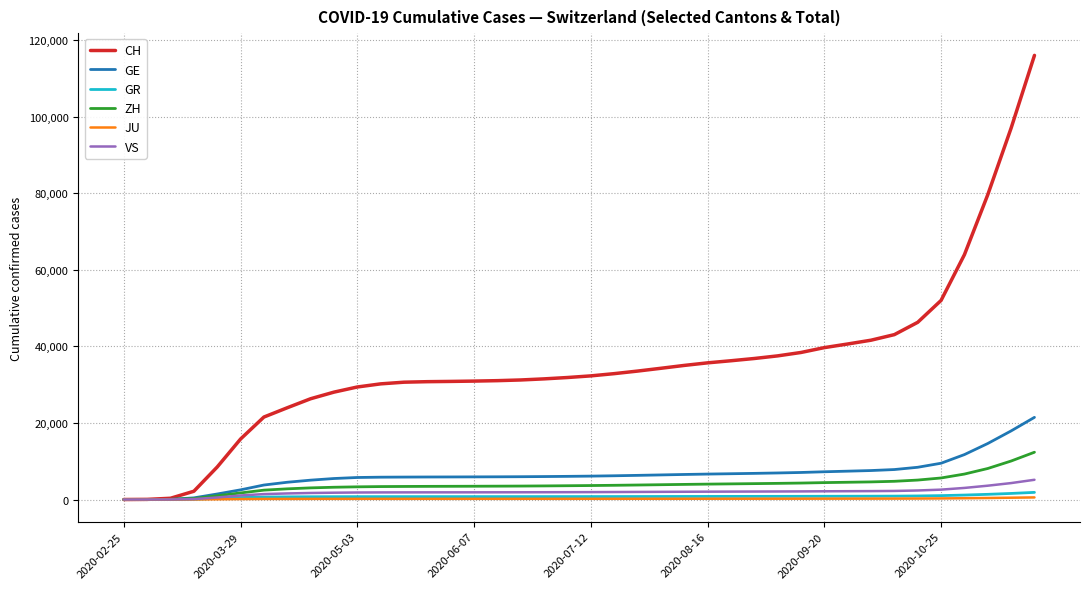

What is the greatest value displayed?

116066